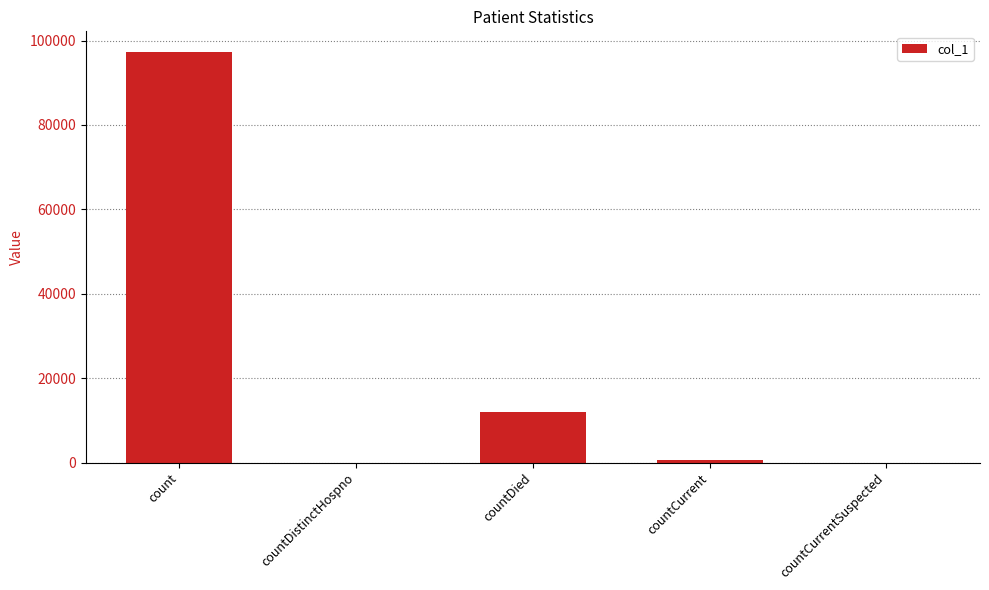

What is the change in value from count to countDistinctHospno?

-97307